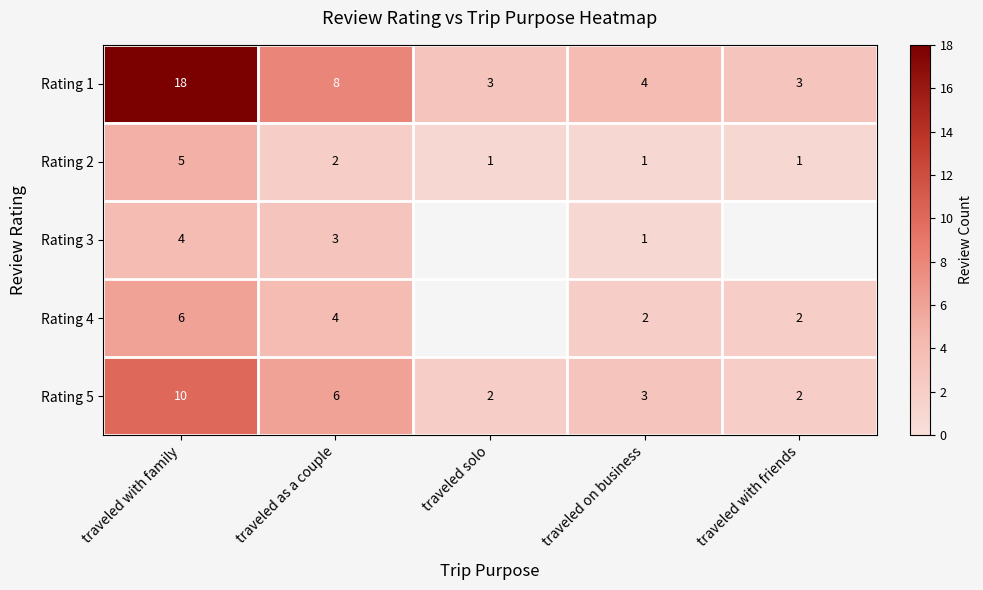

How many data points in Rating 1 are less than 4?

2